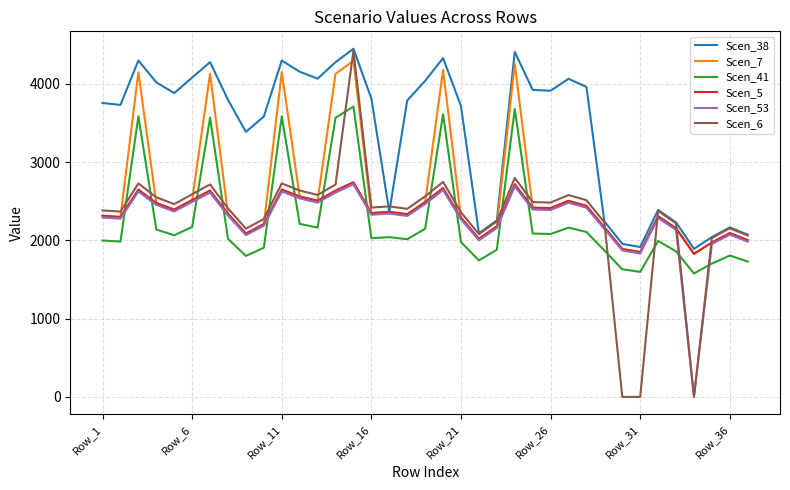

Which series has the widest spread of values?

Scen_6